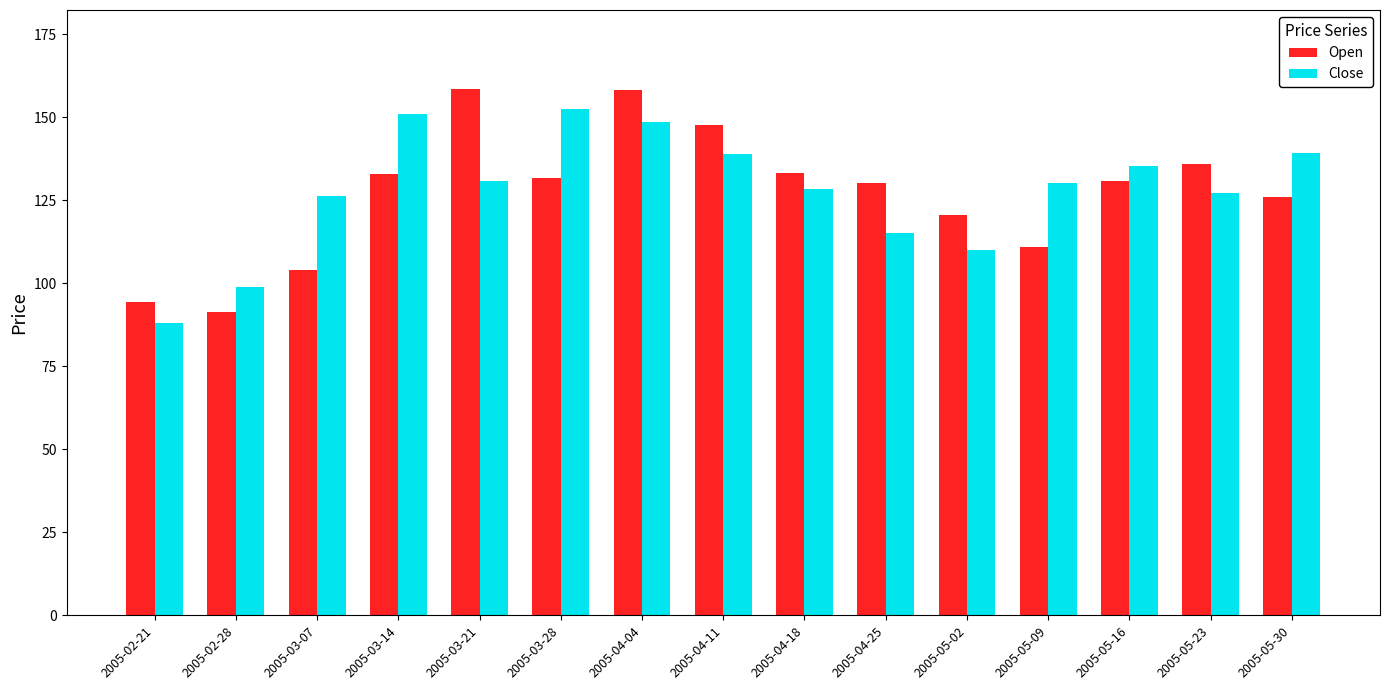

What is the sum of the Open values at 2005-03-21 and 2005-05-16?

289.5